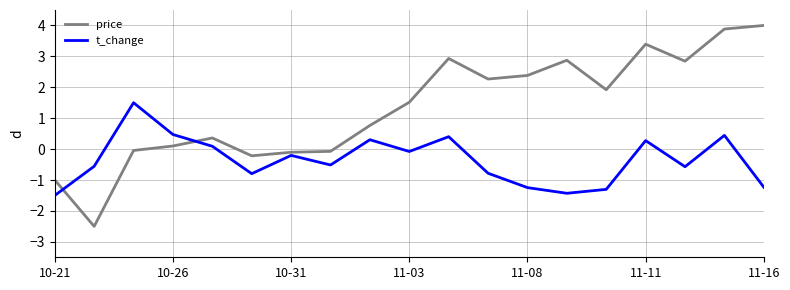

List the series in order of their overall mean, lowest first.

t_change, price